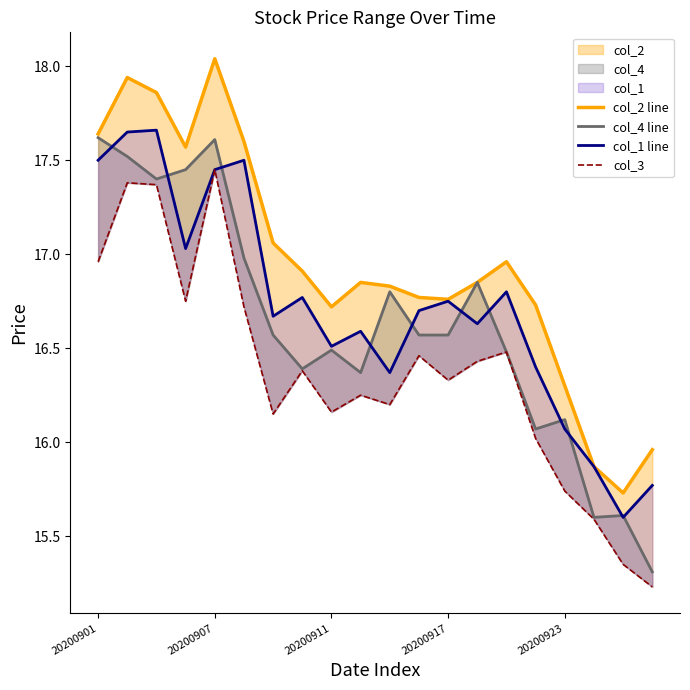

The col_2 line series shows 16.7 at 15. True or false?

True